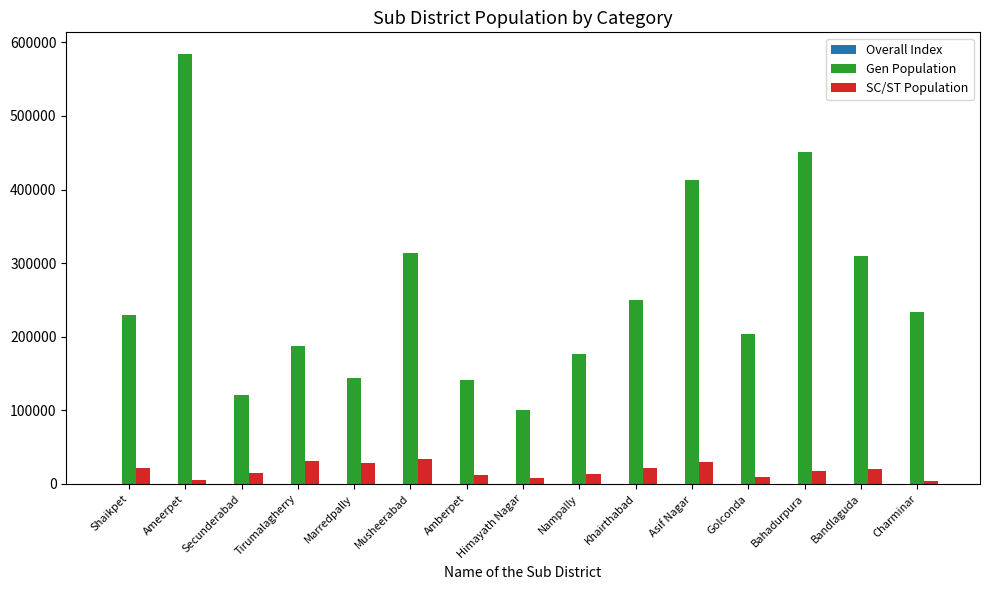

Which series changed the most between Amberpet and Charminar?

Gen Population